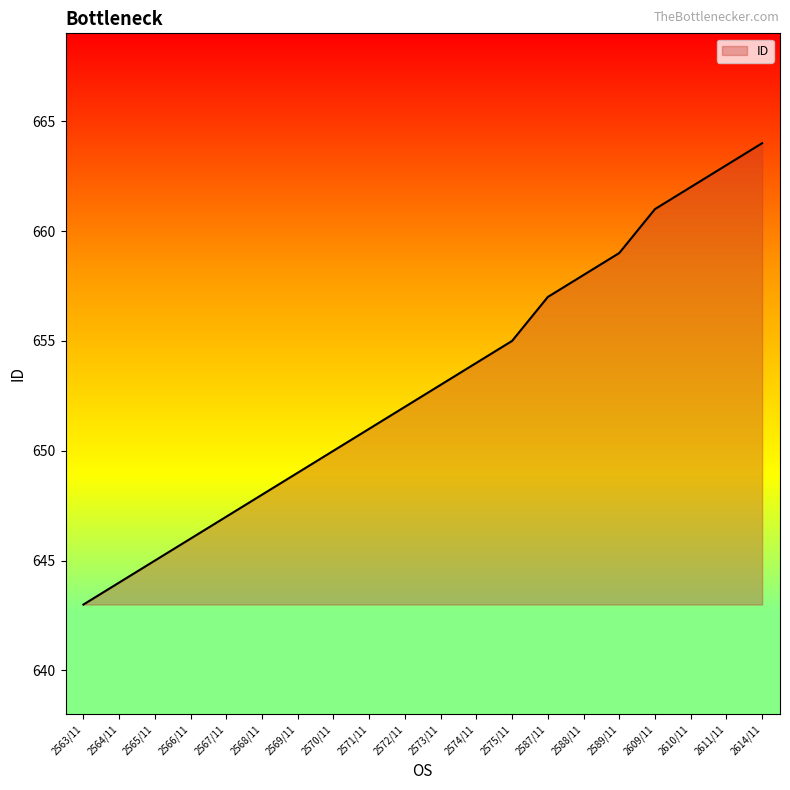

What is the greatest value displayed?

664